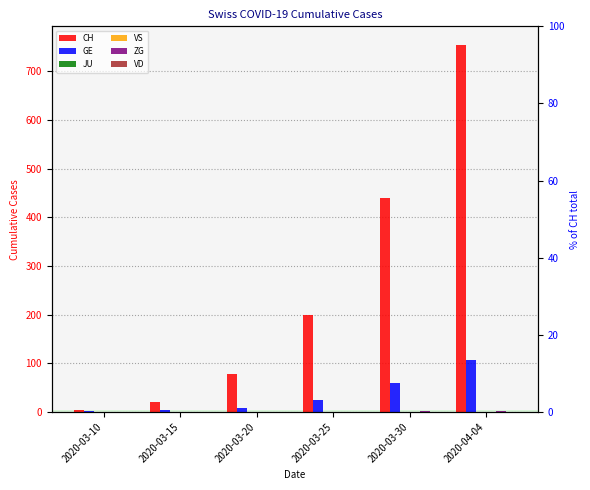

True or false: GE has a value of 4 at 2020-03-20.

False